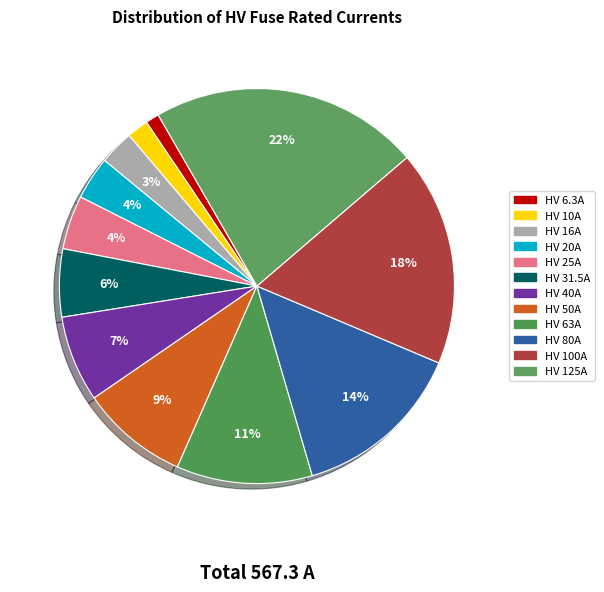

To the nearest percent, what portion does HV 40A represent?

7%